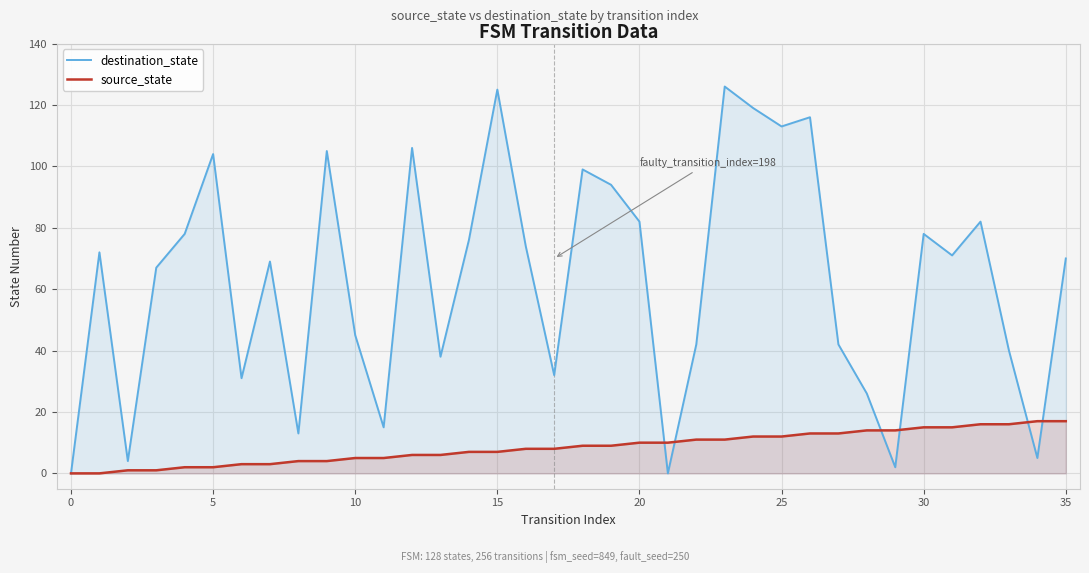

Which series ends up on top after the final intersection of source_state and destination_state?

destination_state